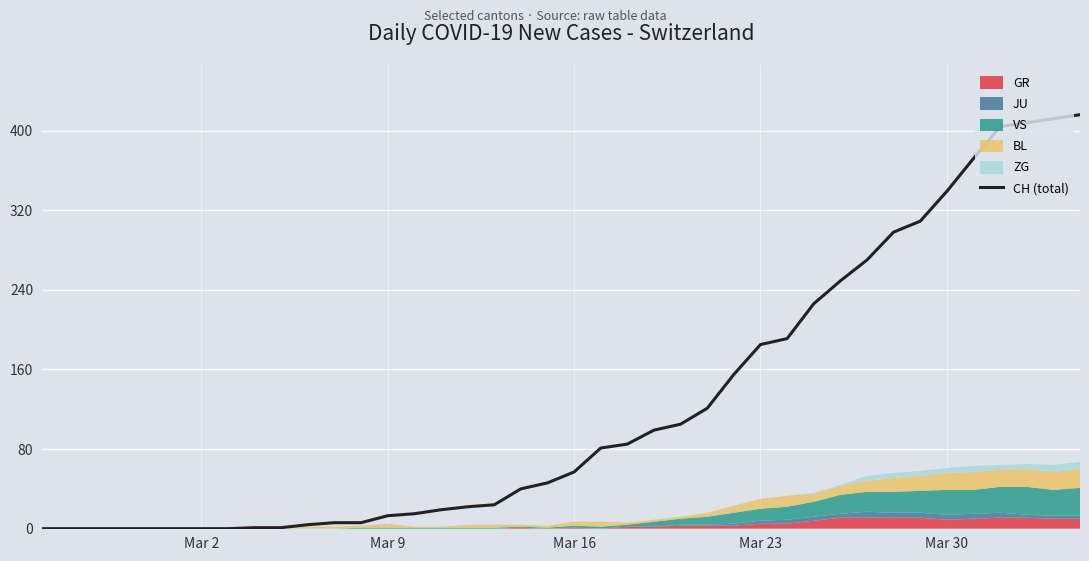

What is the maximum value for CH (total)?

416